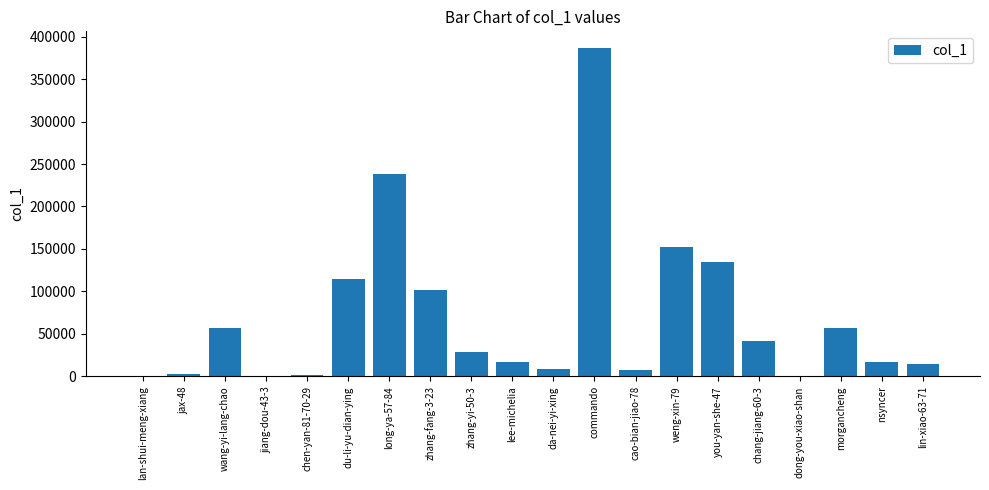

What value does the data have at cao-bian-jiao-78?

6980